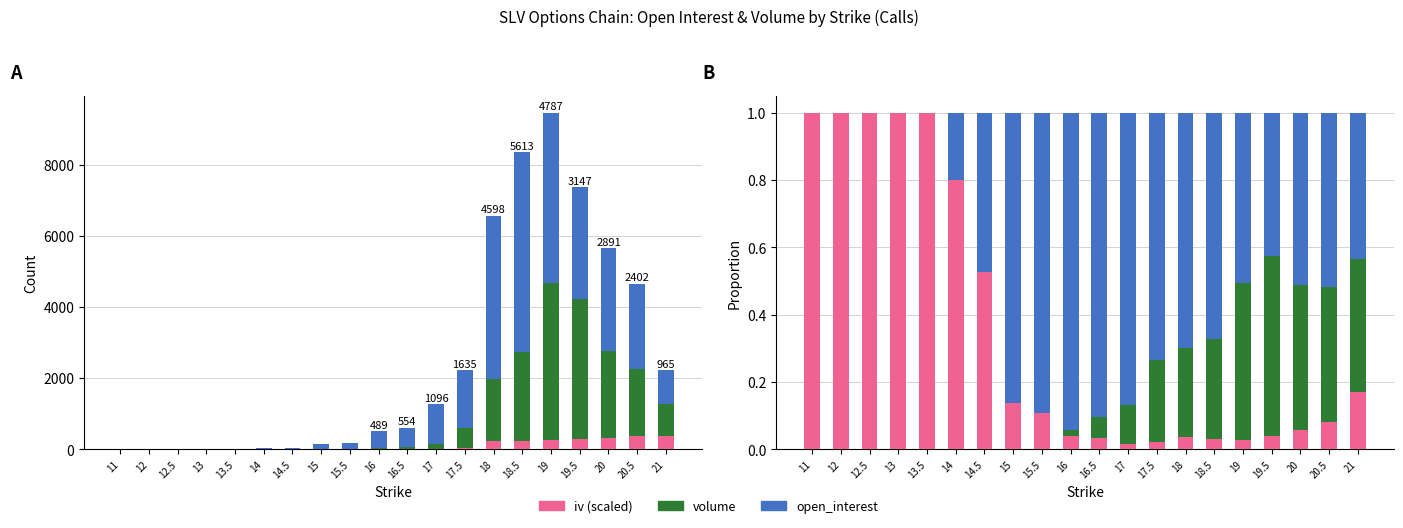

Reading right to left, transcribe all the data shown in this chart.

iv (scaled): 21=0.2	20.5=0.1	20=0.1	19.5=0.0	19=0.0	18.5=0.0	18=0.0	17.5=0.0	17=0.0	16.5=0.0	16=0.0	15.5=0.1	15=0.1	14.5=0.5	14=0.8	13.5=1.0	13=1.0	12.5=1.0	12=1.0	11=1.0
volume: 21=0.4	20.5=0.4	20=0.4	19.5=0.5	19=0.5	18.5=0.3	18=0.3	17.5=0.2	17=0.1	16.5=0.1	16=0.0	15.5=0.0	15=0.0	14.5=0.0	14=0.0	13.5=0.0	13=0.0	12.5=0.0	12=0.0	11=0.0
open_interest: 21=0.4	20.5=0.5	20=0.5	19.5=0.4	19=0.5	18.5=0.7	18=0.7	17.5=0.7	17=0.9	16.5=0.9	16=0.9	15.5=0.9	15=0.9	14.5=0.5	14=0.2	13.5=0.0	13=0.0	12.5=0.0	12=0.0	11=0.0